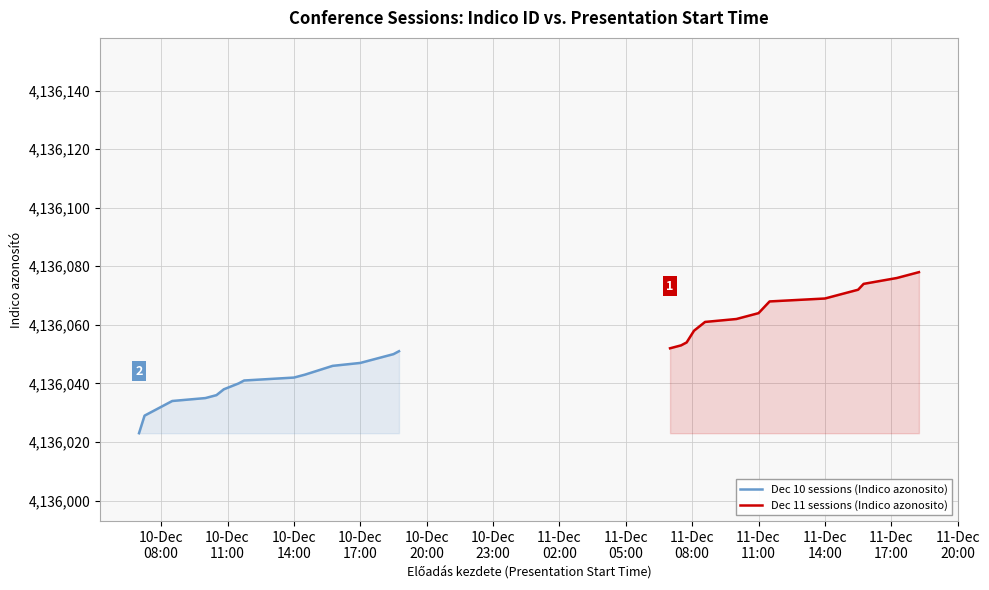

What is the sum of all values?

165442026